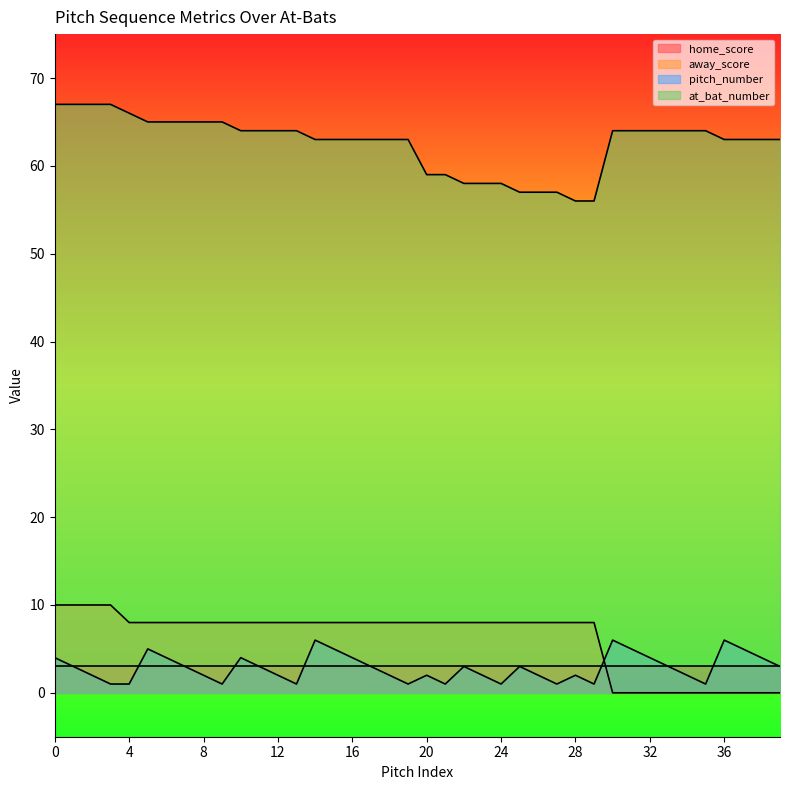

The value of at_bat_number at 31 is 64. True or false?

True